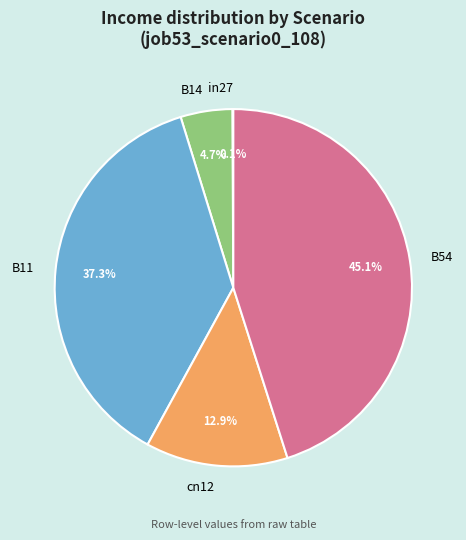

What portion of the pie excludes cn12?

87.1%